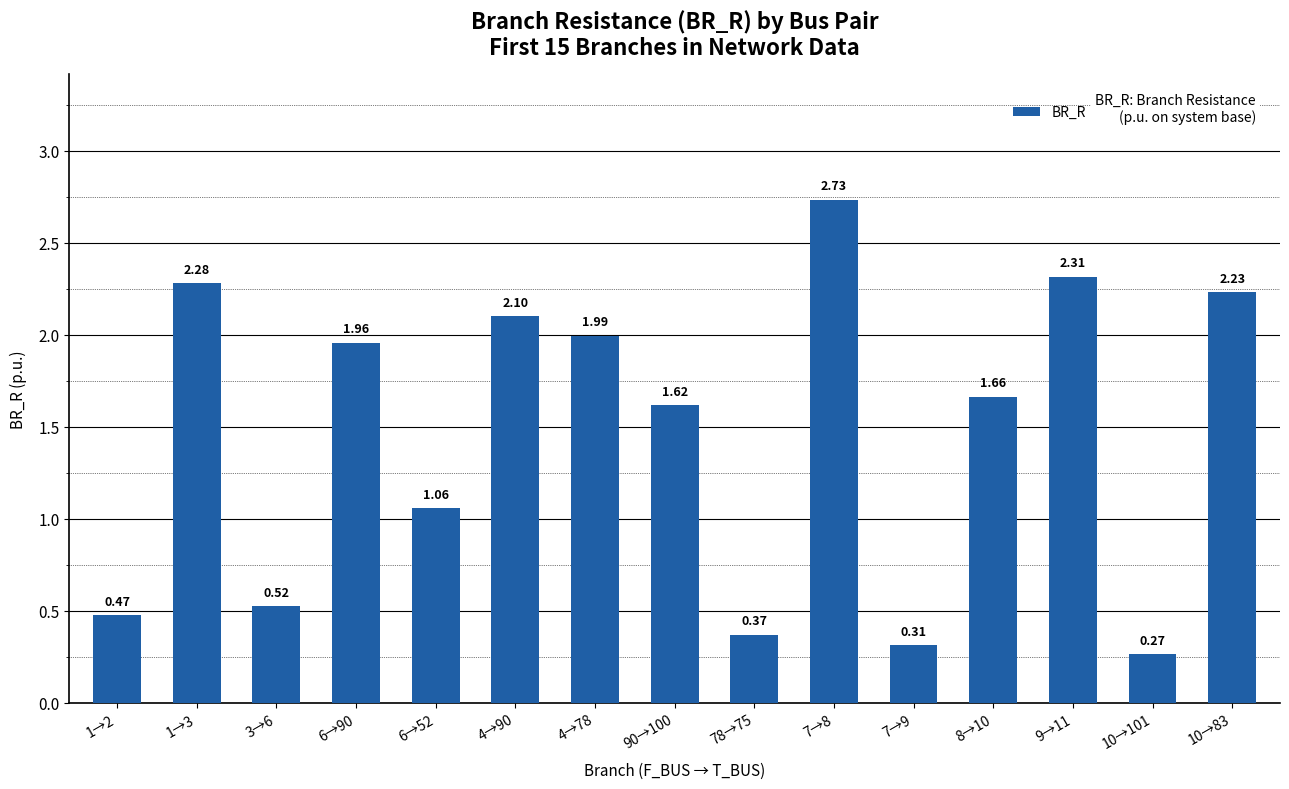

Count the number of values greater than 1.

10